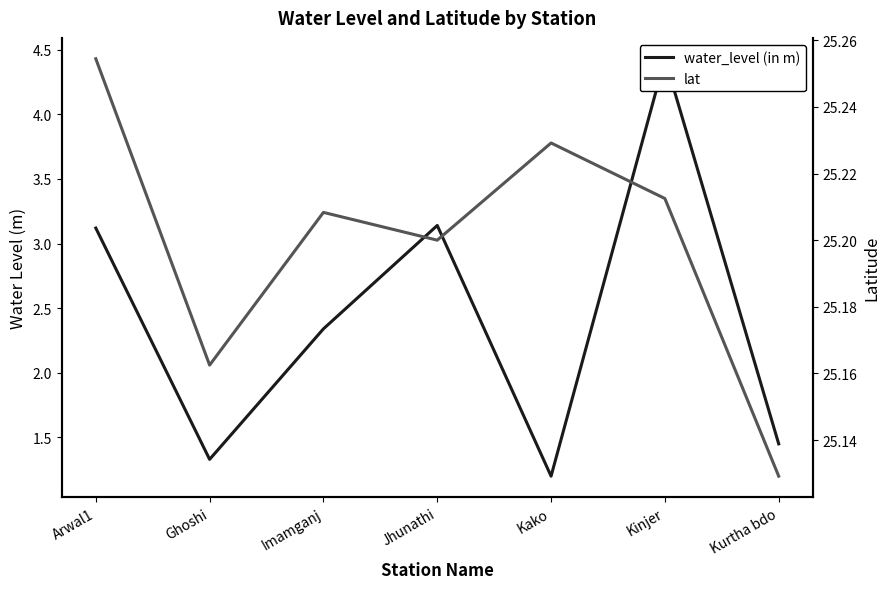

Does the chart have visible grid lines?

No